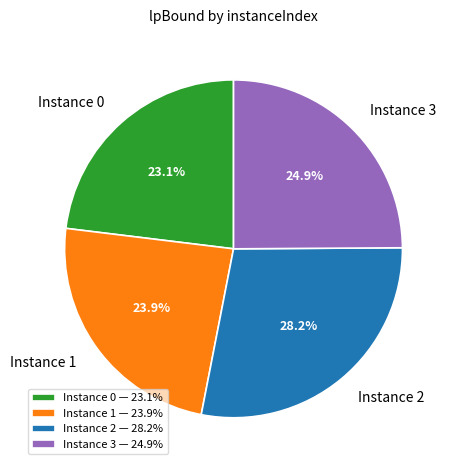

To the nearest percent, what is the average slice percentage?

25%